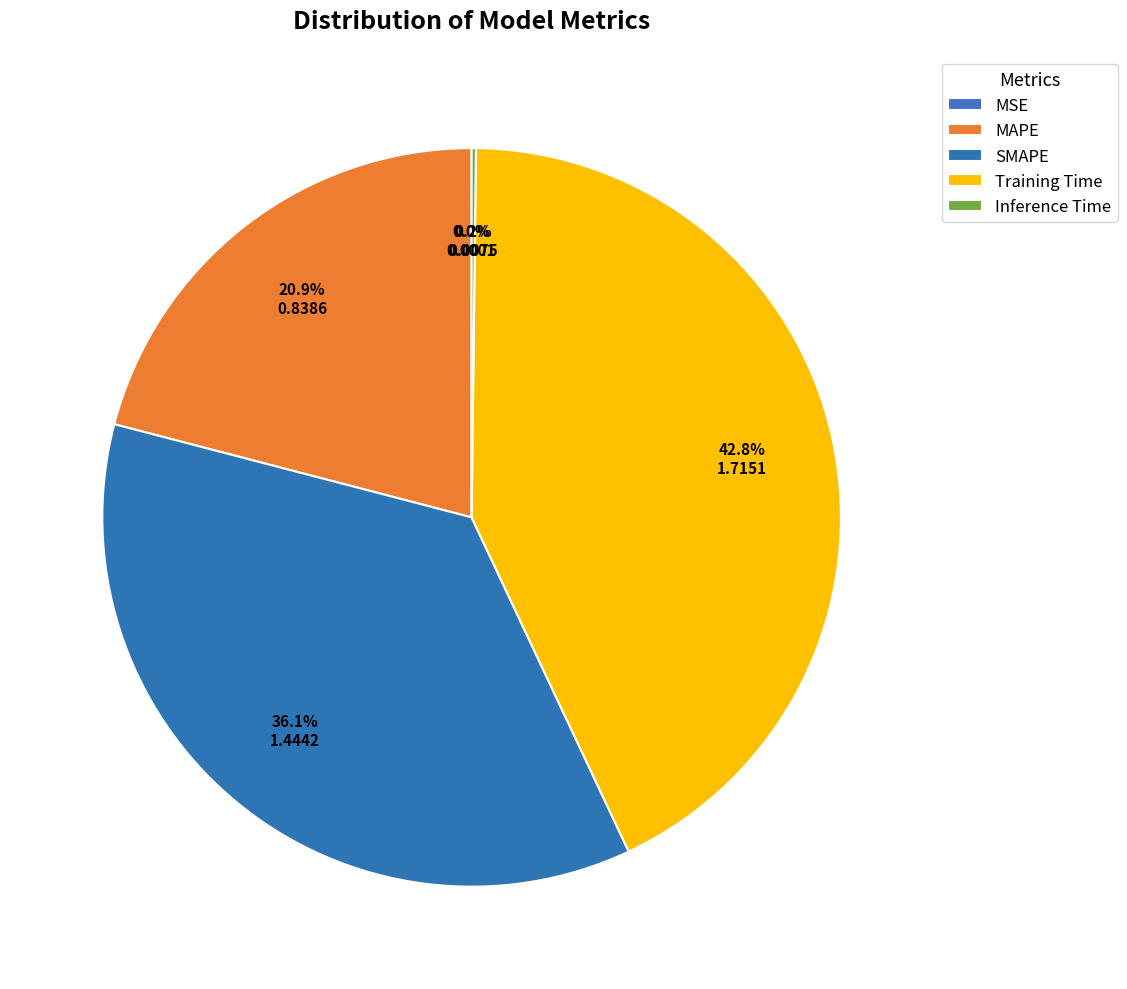

How many slices are in this pie chart?

5